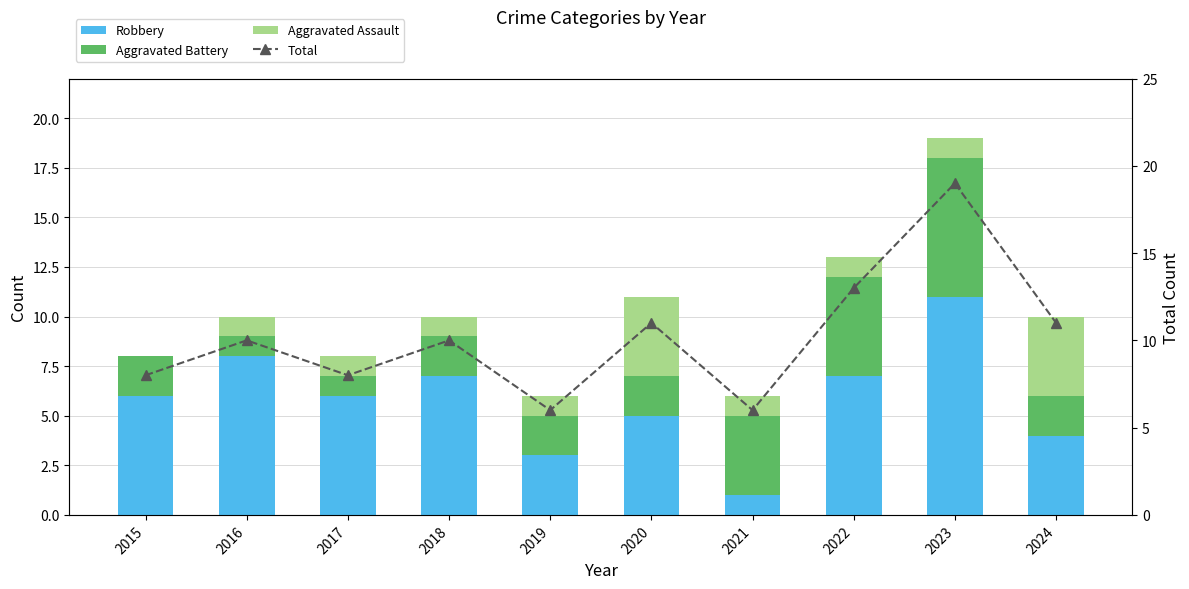

What is the difference between the maximum and second lowest values in the Total series?

13